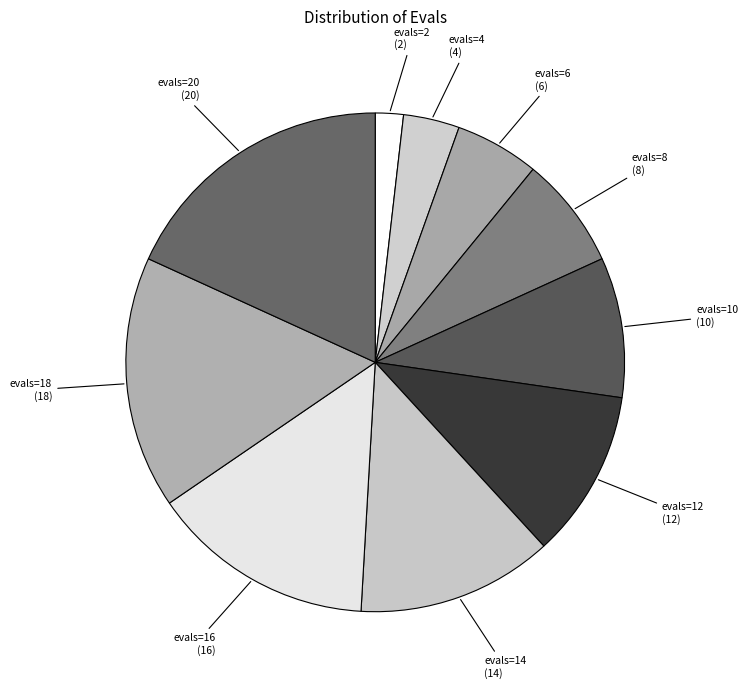

Is there a majority slice in this chart?

No